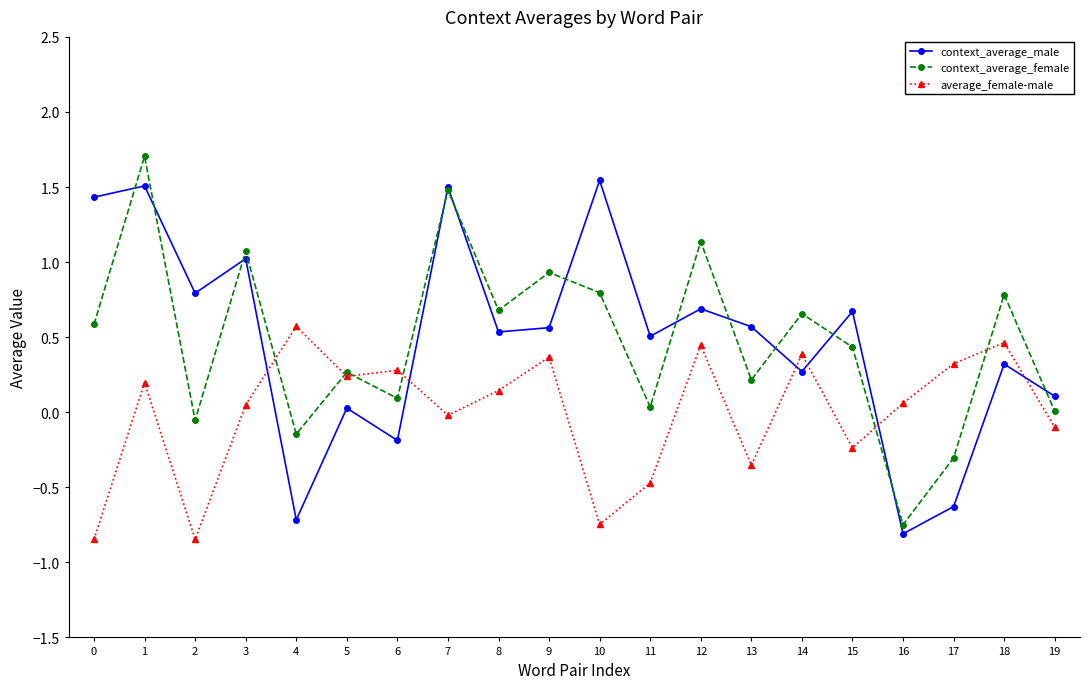

Does the chart display data point markers on the line(s)?

Yes